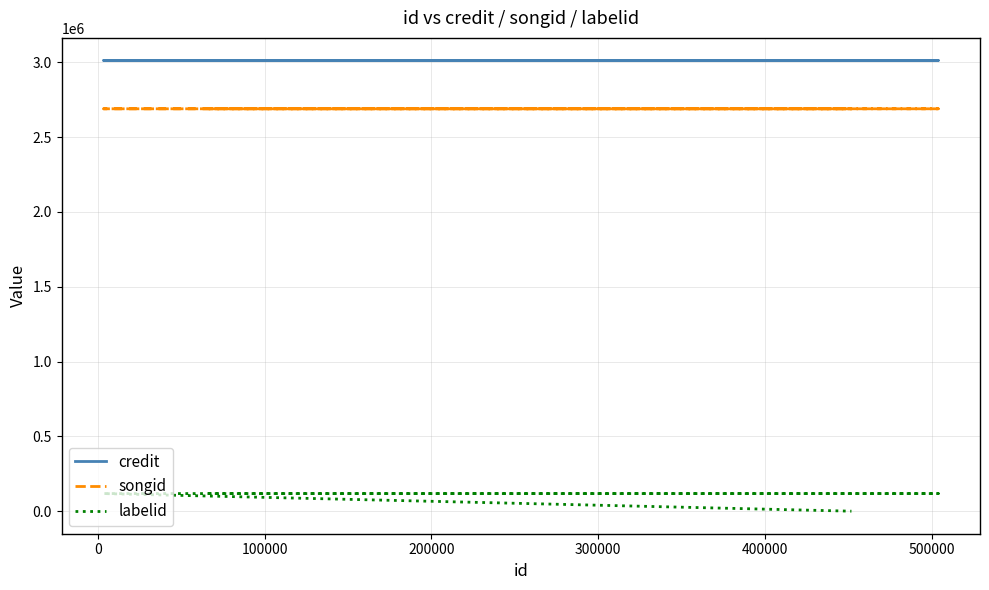

What is the lowest value of the credit series?

3011617